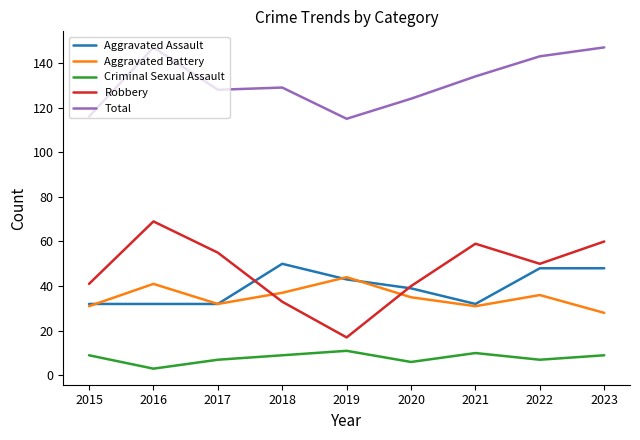

Between 2016 and 2022, which series saw the biggest shift?

Robbery